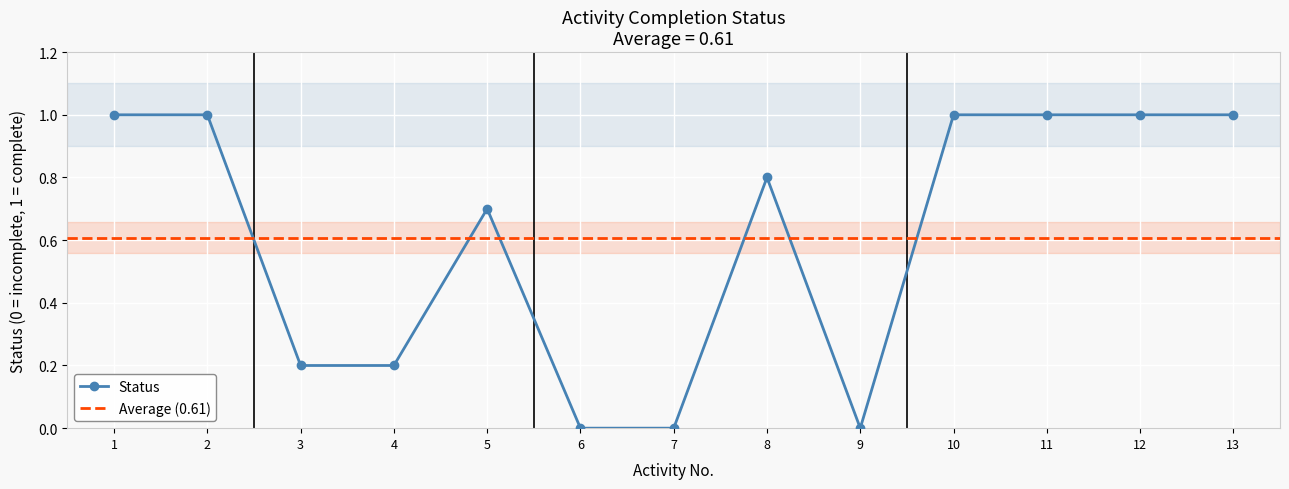

Is this an area chart (filled region under the line)?

No